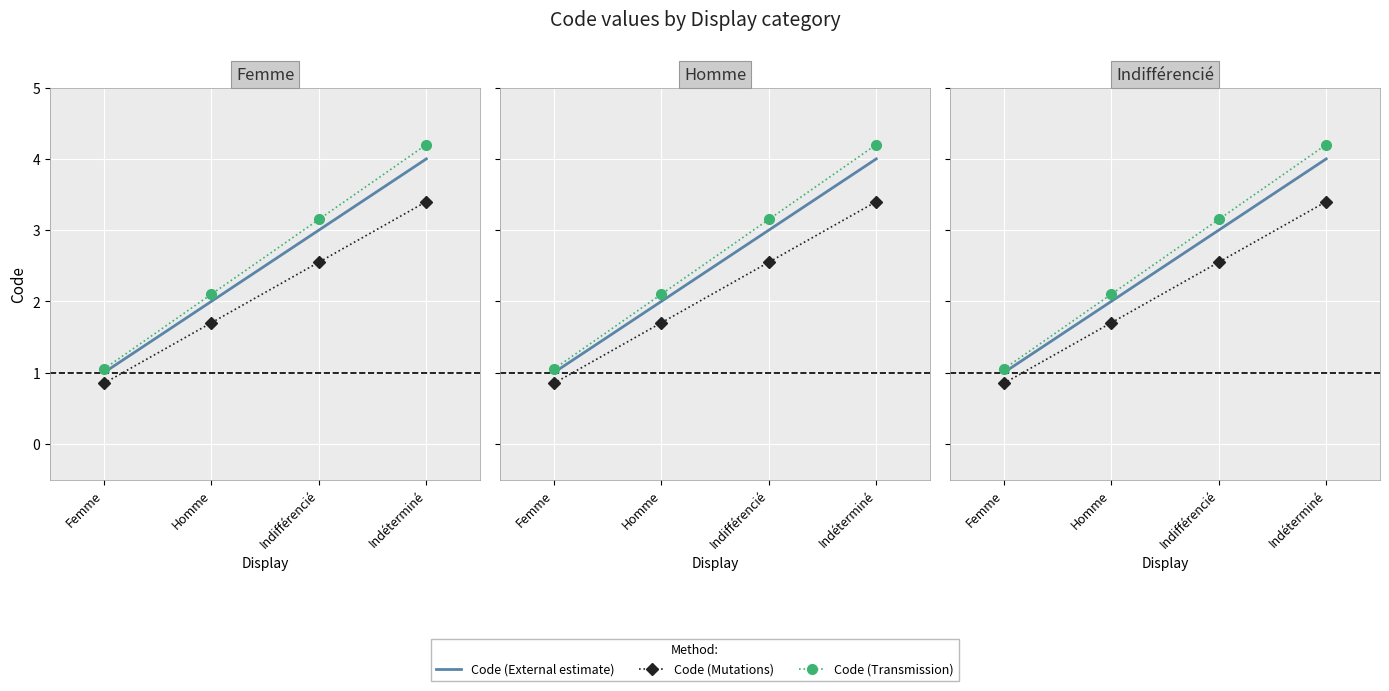

What is the label of the 3rd point from the left?

Indifférencié